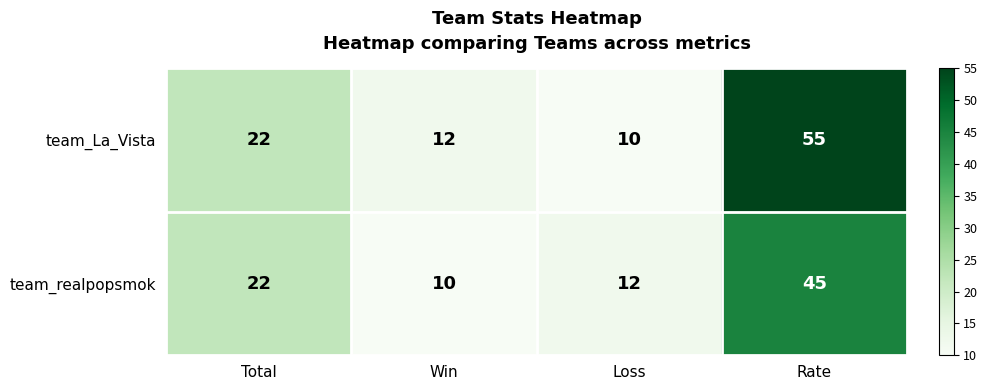

Reading left to right, what are all the values shown in this chart?

team_La_Vista: Total=22	Win=12	Loss=10	Rate=55
team_realpopsmok: Total=22	Win=10	Loss=12	Rate=45